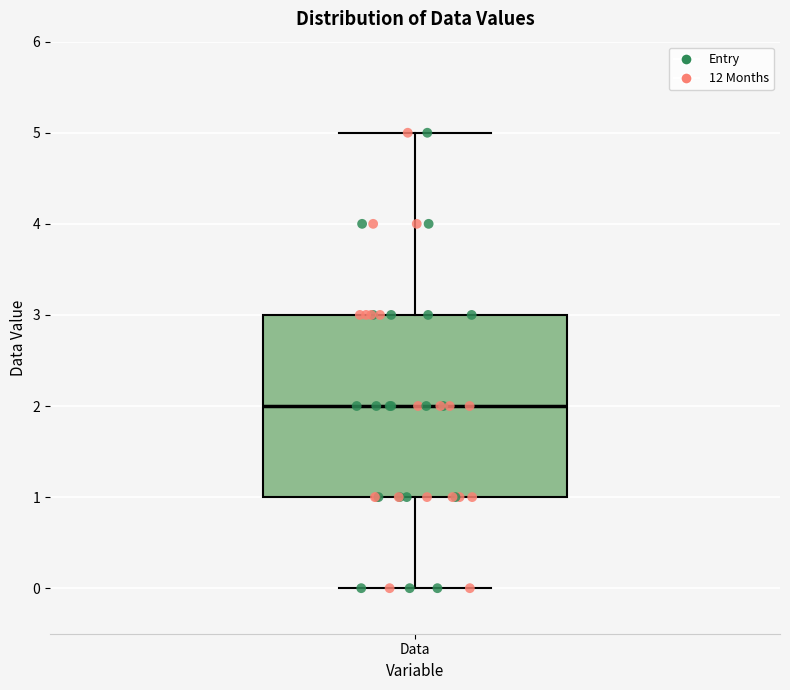

Read this box plot against the y-axis: the position of the median line, the range covered by the box, and the ends of both whiskers. The values are not printed on the chart, so give them approximately, as read against the axis.

median 2, box 1 to 3, whiskers 0 to 5